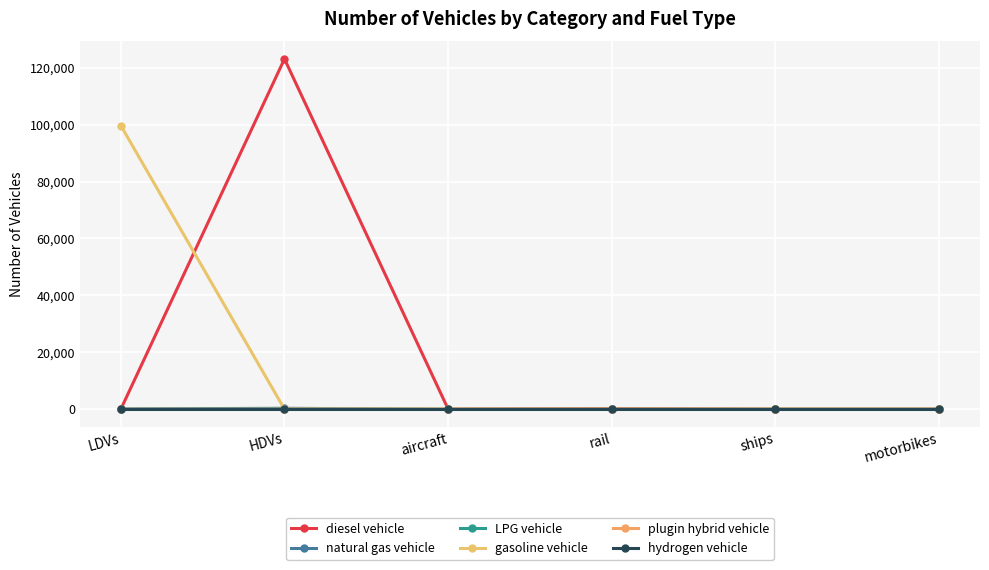

What are all the series names shown in the legend?

diesel vehicle, natural gas vehicle, LPG vehicle, gasoline vehicle, plugin hybrid vehicle, hydrogen vehicle